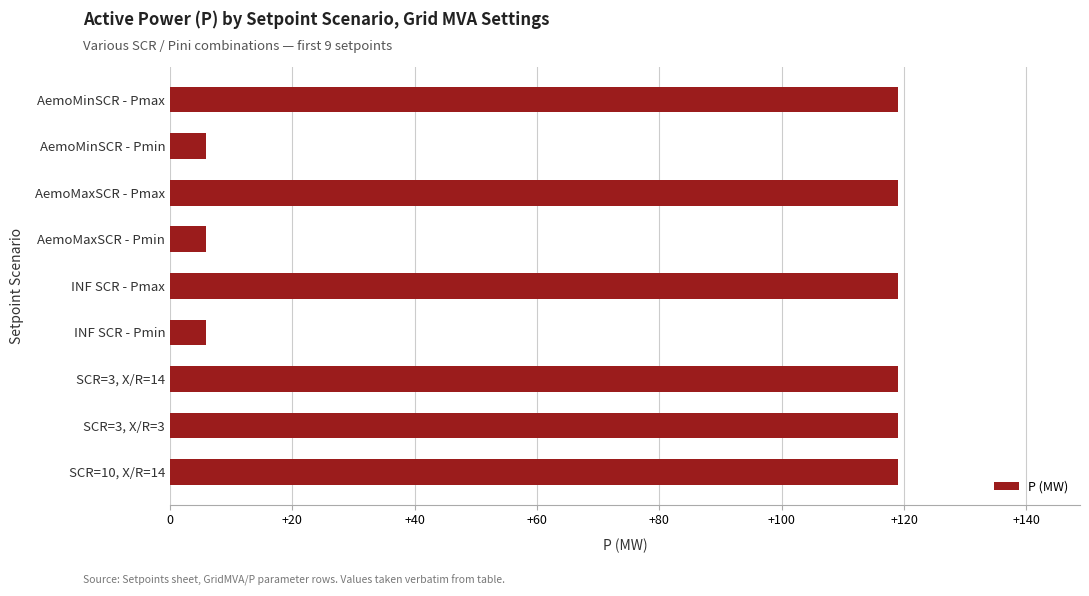

What is the ratio of the value at SCR=3, X/R=14 to the value at INF SCR - Pmax?

1.0